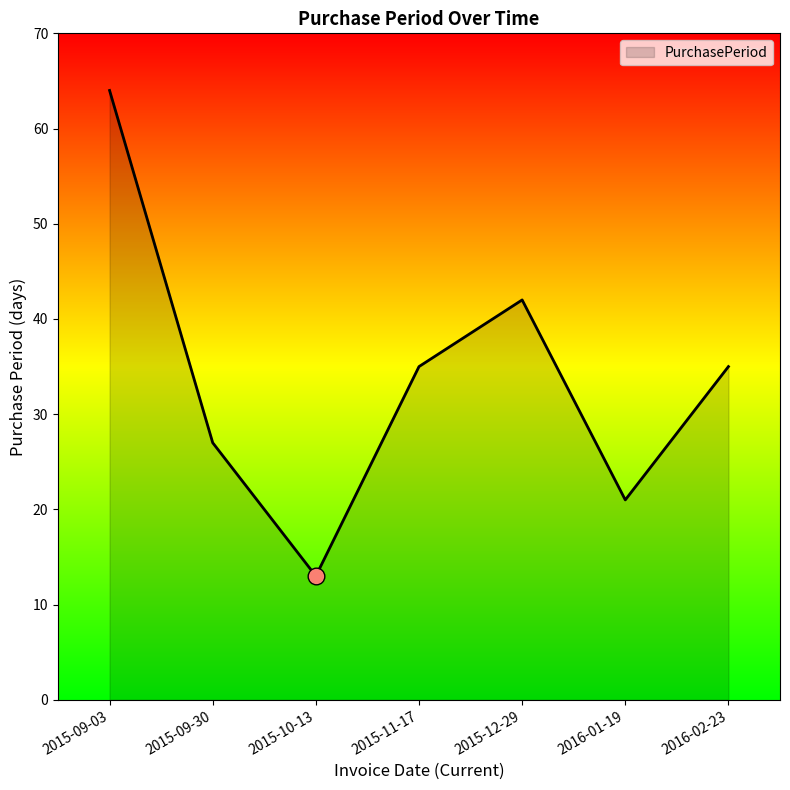

How many interior local valleys (lower than both neighbors) does the data have?

2